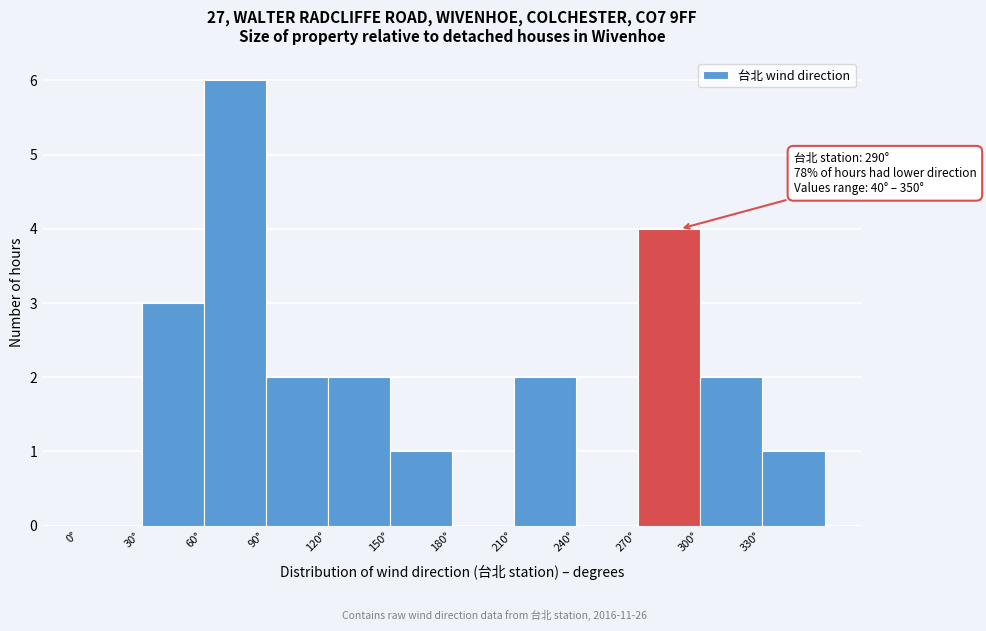

Over which range of the x-axis is the bar tallest?

60 to 90